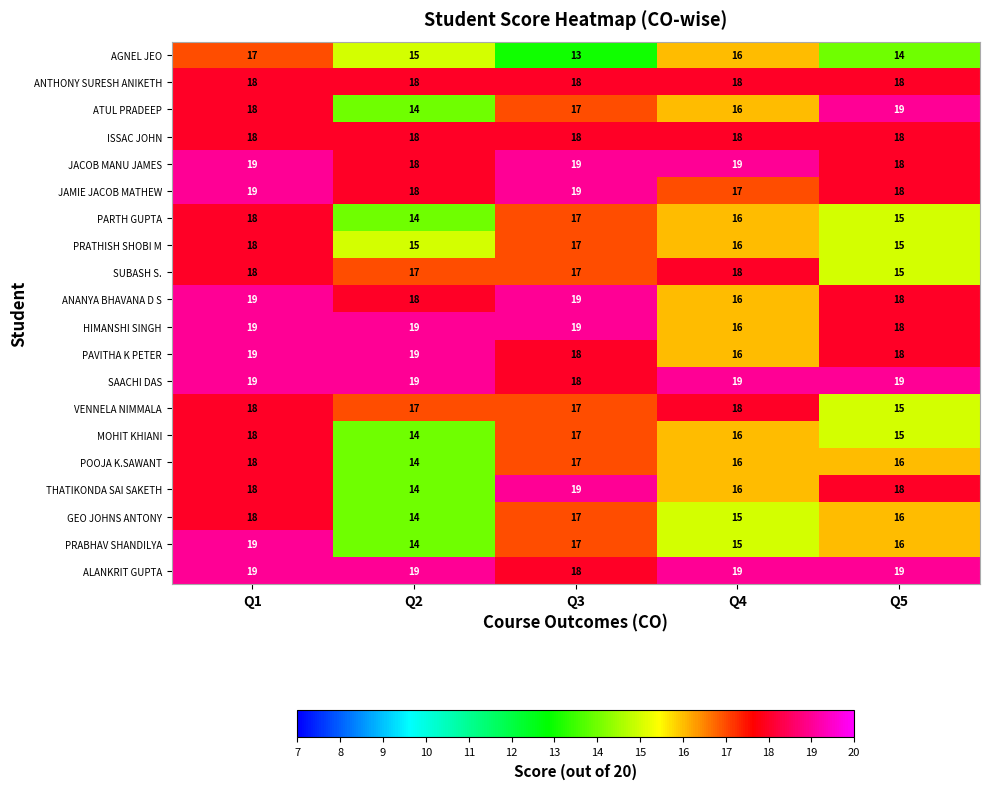

What value does the ANANYA BHAVANA D S series have at Q2?

18